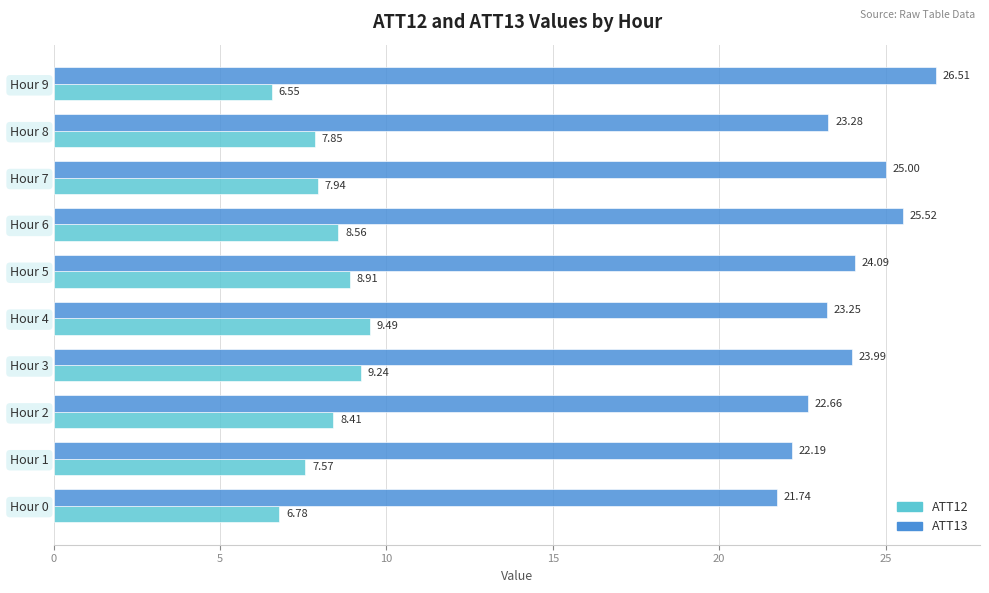

What is the difference between the second highest and second lowest values in the ATT13 series?

3.3